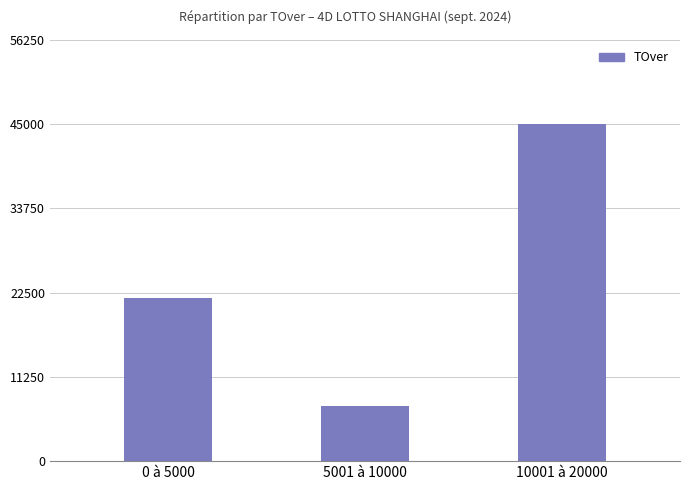

What is the approximate value at 10001 à 20000, to the nearest 10?

45000